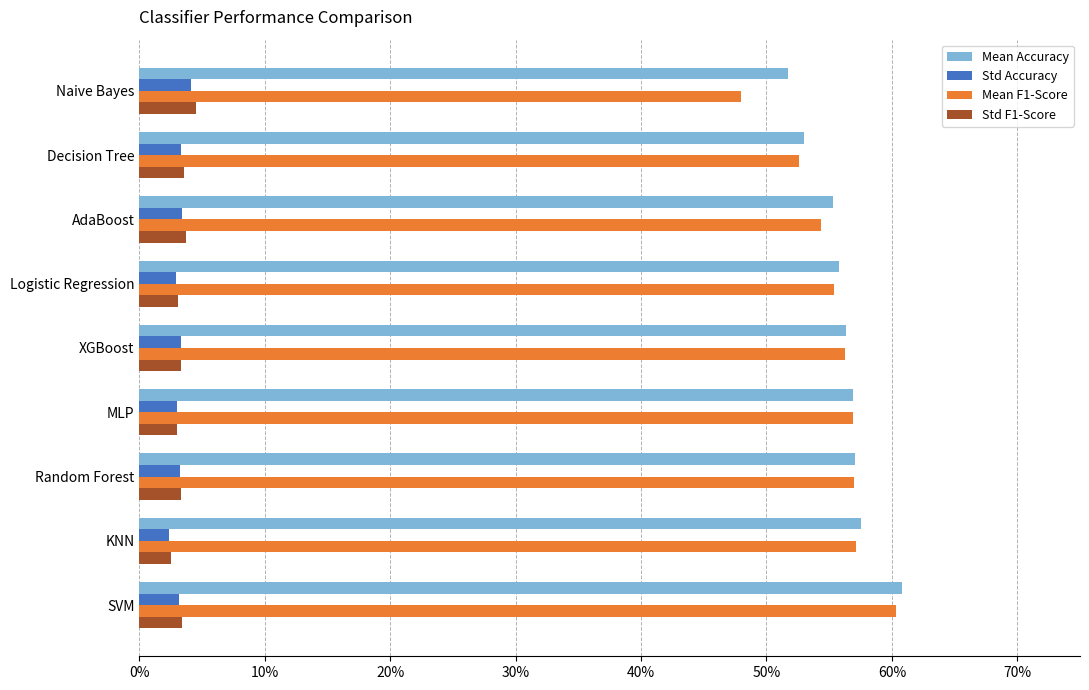

What are all the series names shown in the legend?

Mean Accuracy, Std Accuracy, Mean F1-Score, Std F1-Score